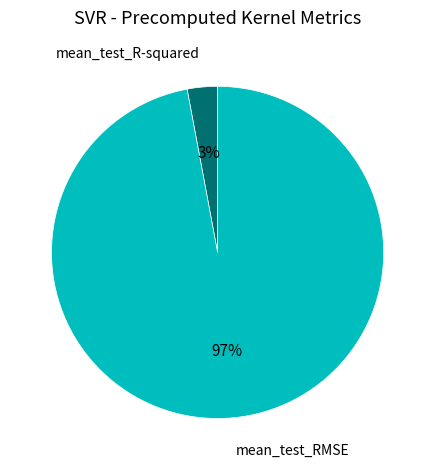

Which slice represents more than half of the pie?

mean_test_RMSE